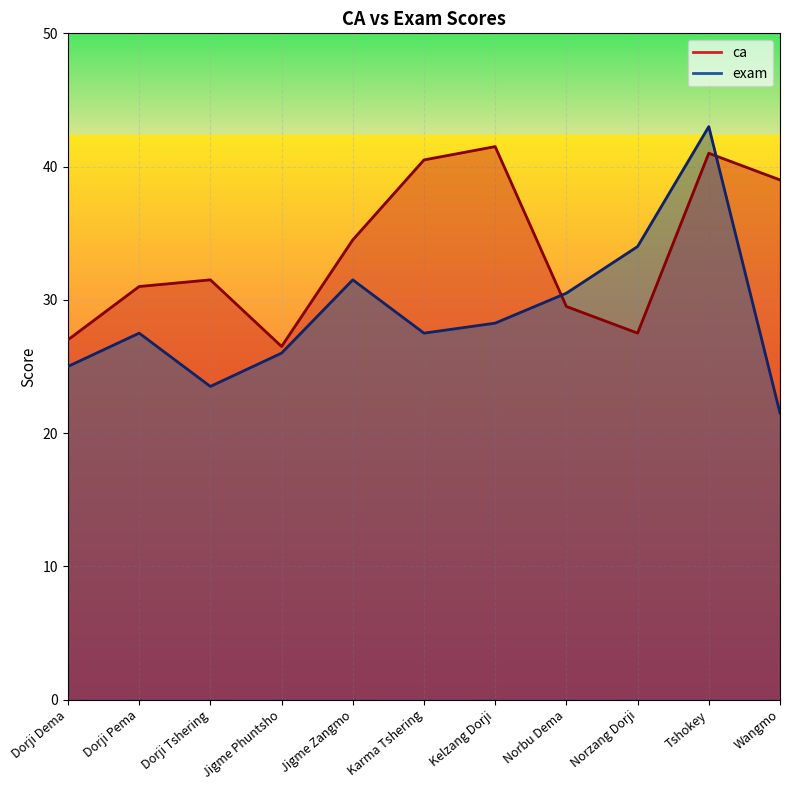

After their last crossing, which series has the higher values: ca or exam?

ca